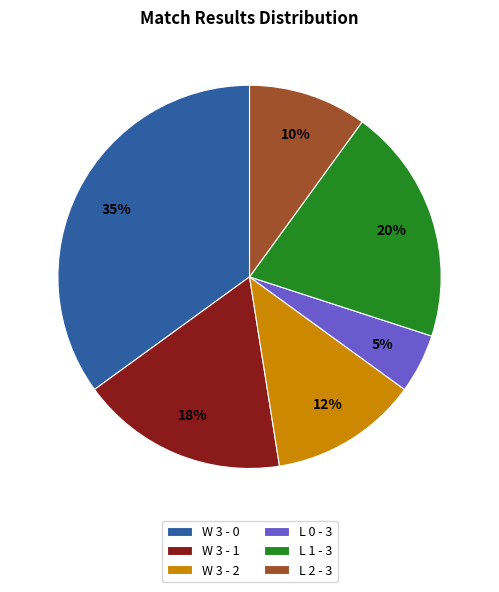

Rank the categories by value from lowest to highest.

L 0 - 3, L 2 - 3, W 3 - 2, W 3 - 1, L 1 - 3, W 3 - 0